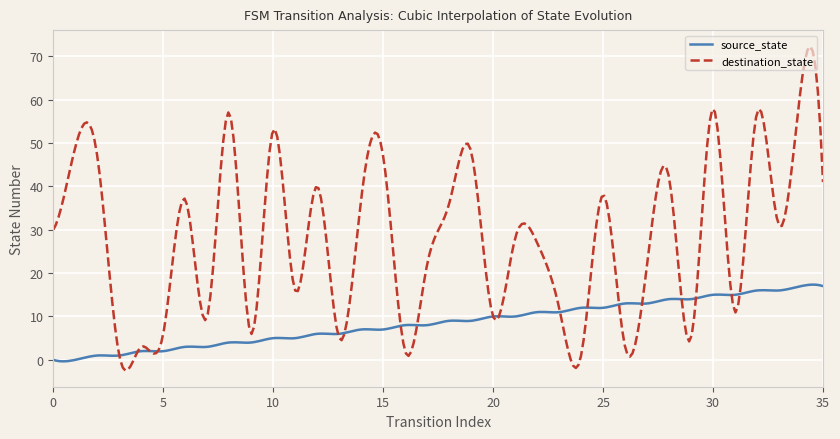

Which series has the largest range (max minus min)?

destination_state